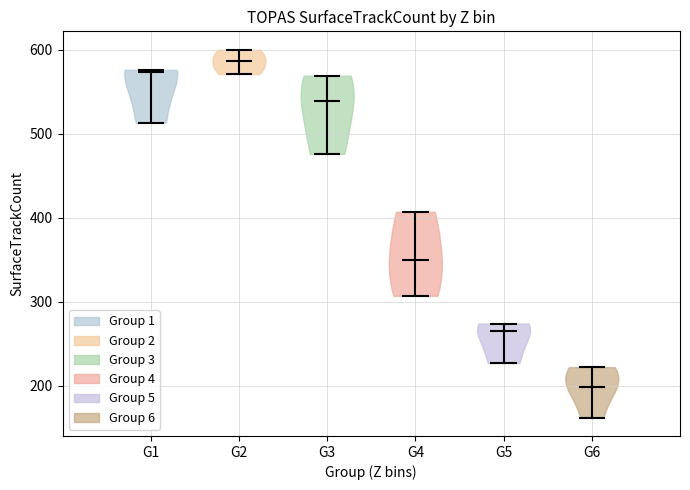

What is the lowest point the violin for G2 reaches on the y-axis? The values are not printed on the chart, so give them approximately, as read against the axis.

570